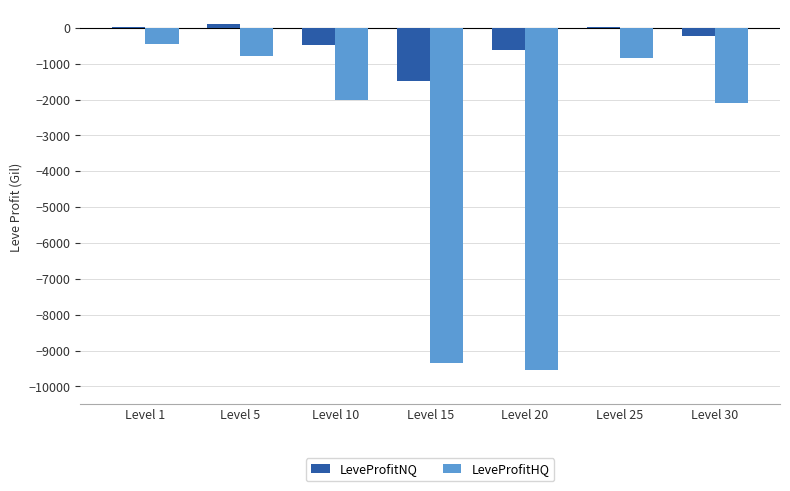

What is the sum of all LeveProfitHQ values?

-25065.0